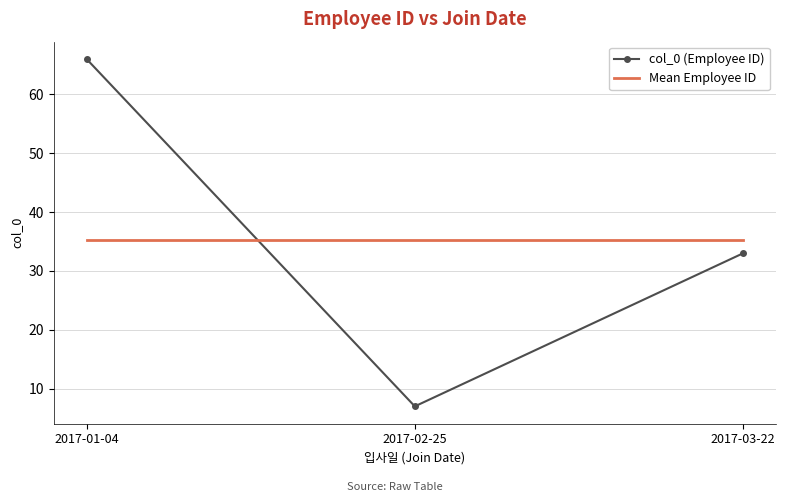

At how many categories does at least one series exceed 29?

3